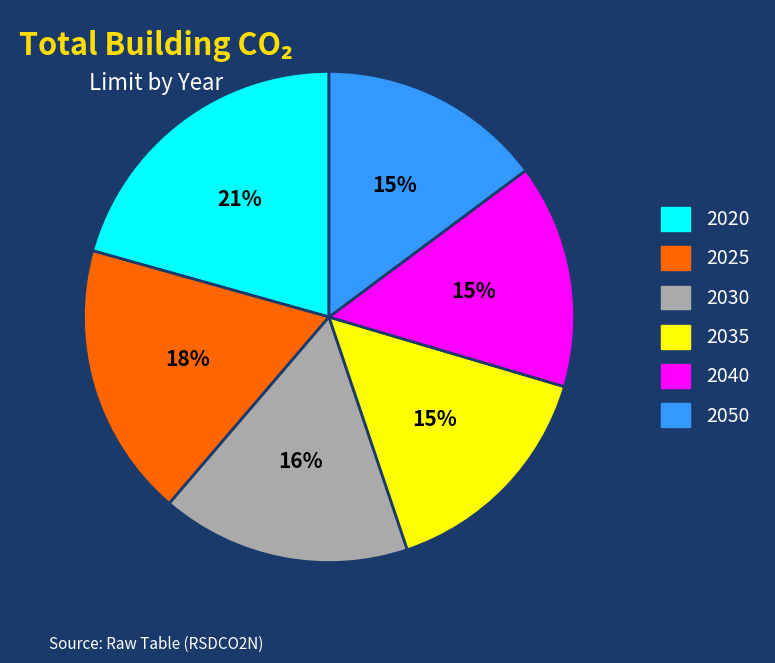

Which has a higher value, 2020 or 2035?

2020